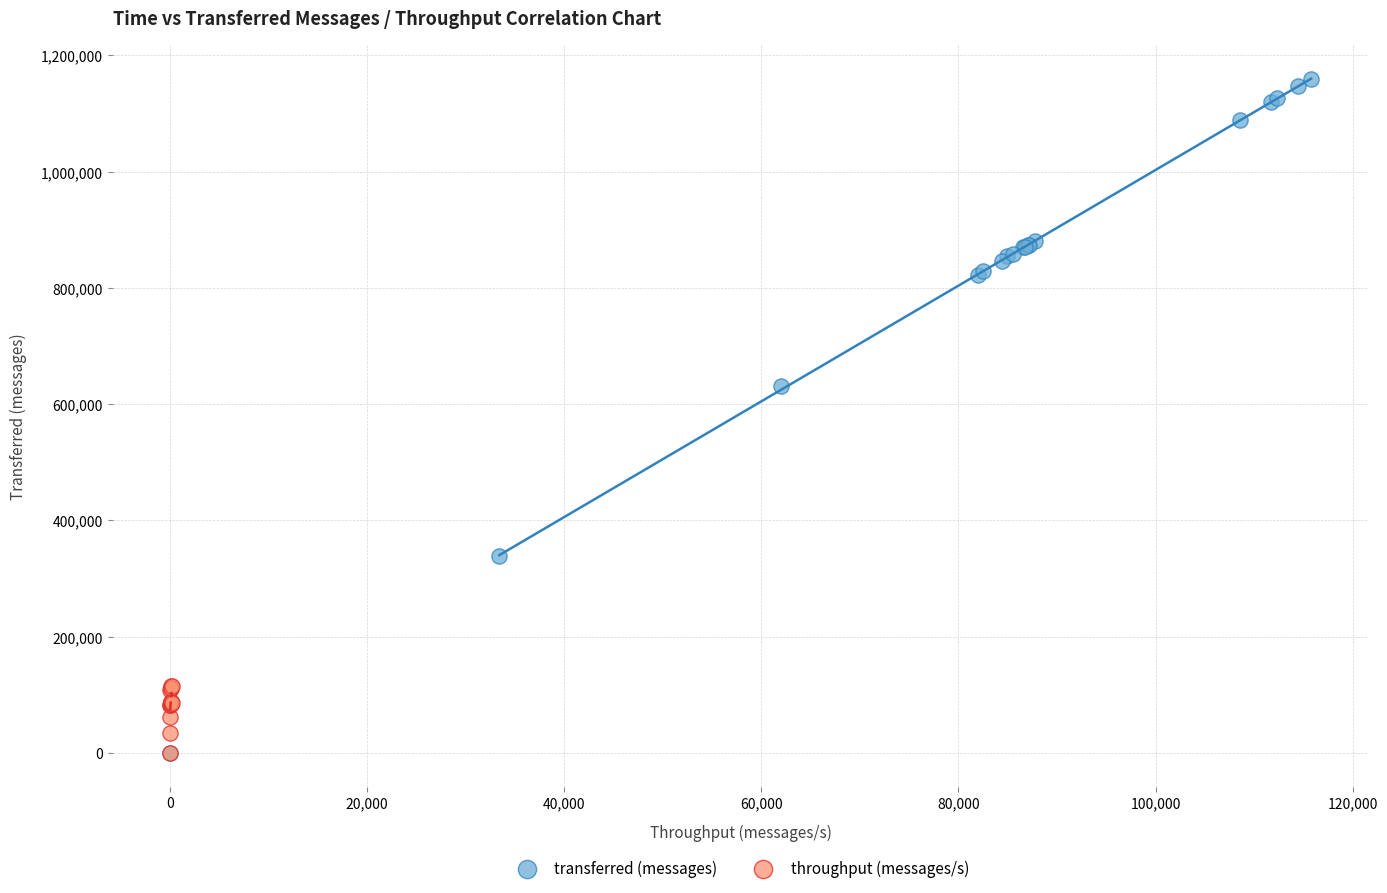

Which series has the largest Y range (max minus min)?

transferred (messages)